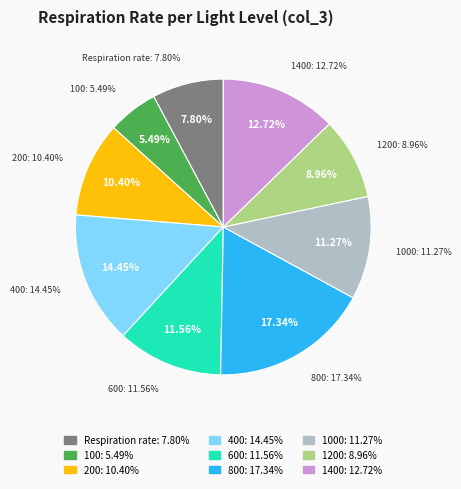

How many segments does this pie chart have?

9